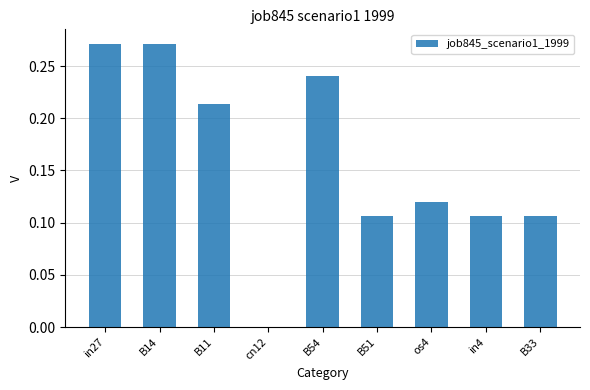

True or false: the data shows 0.2 at B51.

False